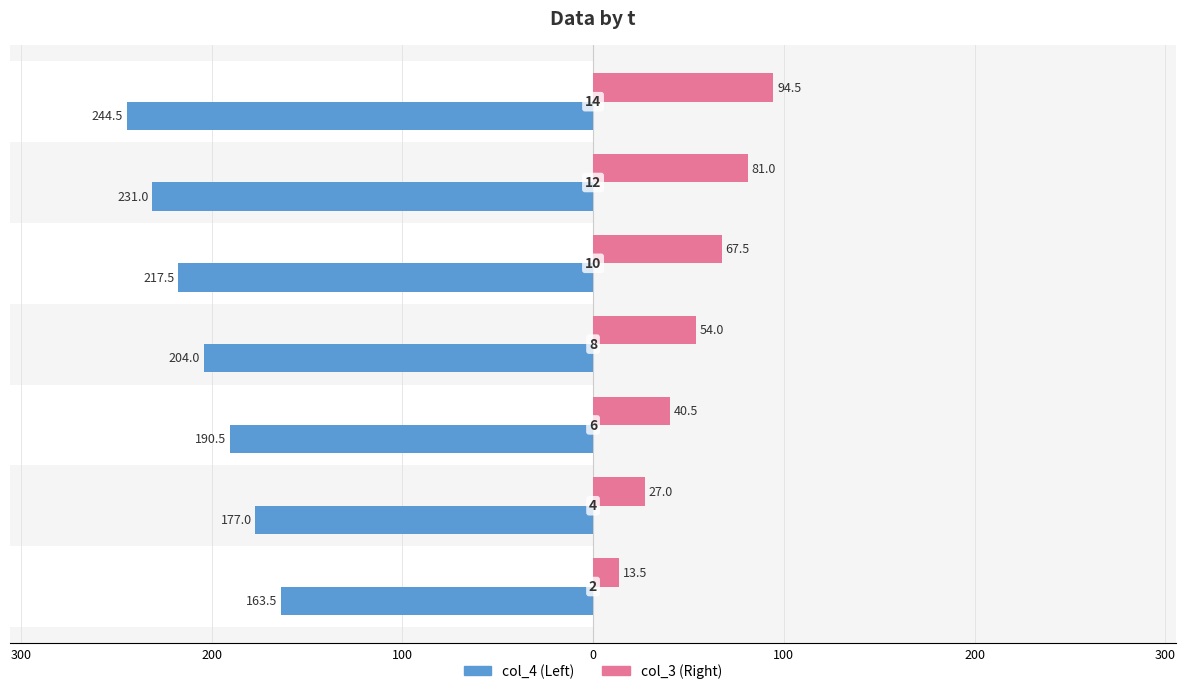

Is it true that col_4 (Left) equals -98.3 at 200?

False